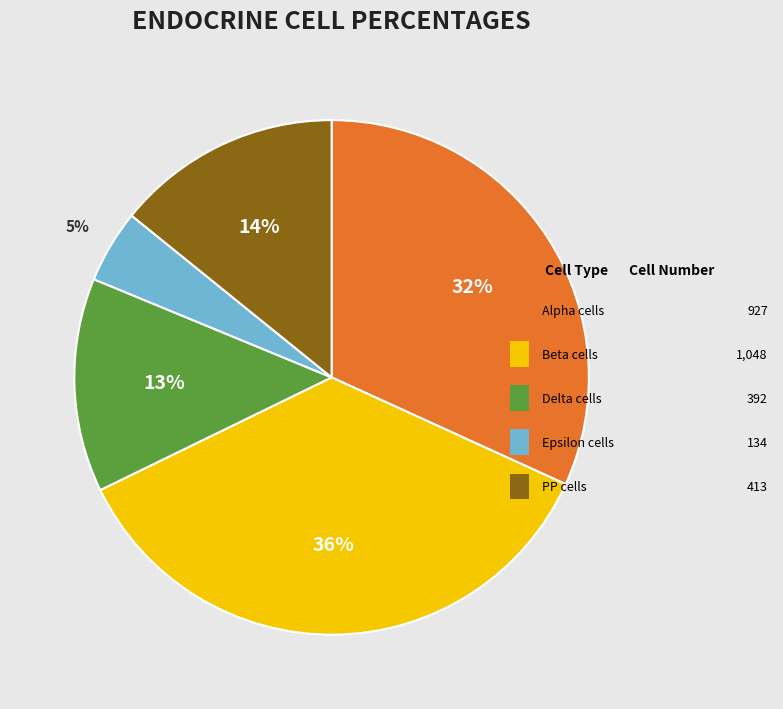

Is there any slice that represents more than half of the pie?

No